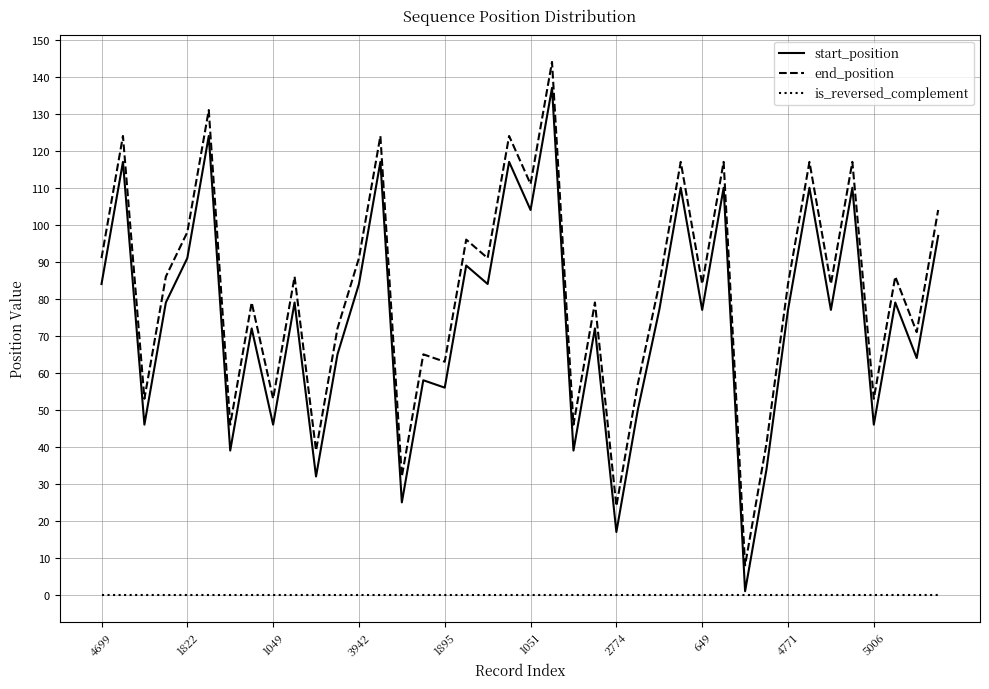

True or false: start_position and end_position cross at least once.

False